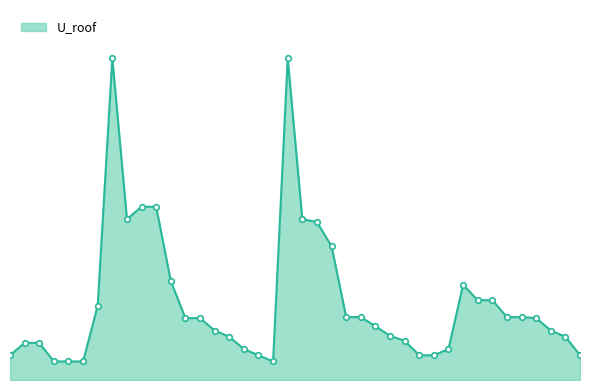

Does the chart have visible grid lines?

No